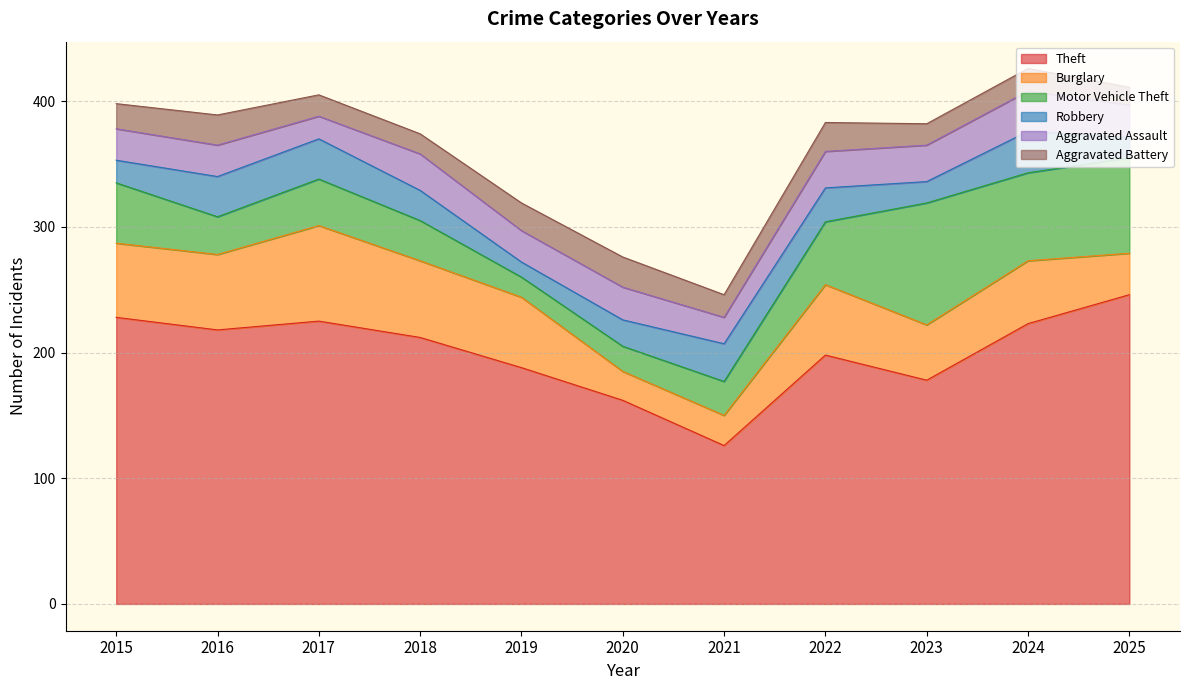

What is the value of the Robbery point at the 2nd from the left?

32